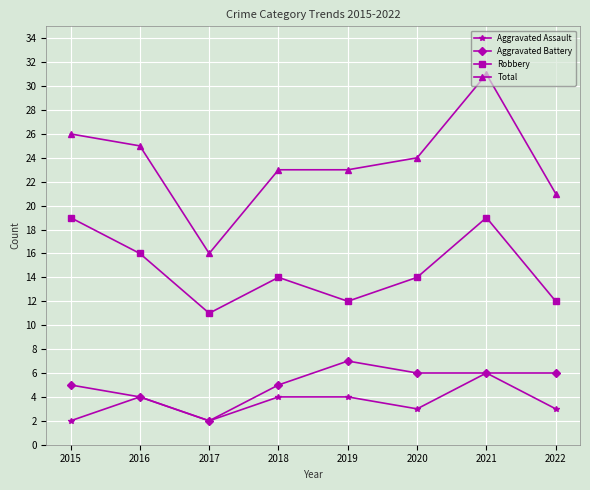

Which category has the highest value across all series?

2021